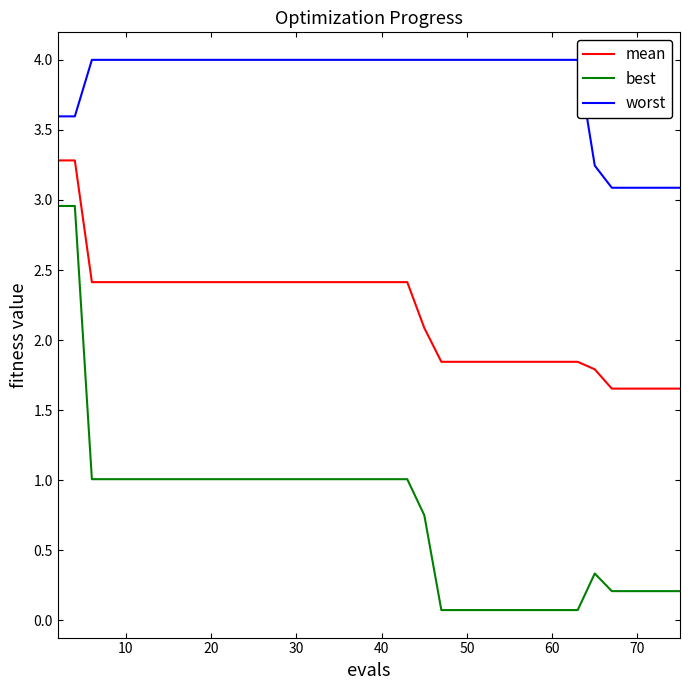

True or false: worst and best intersect in this chart.

False